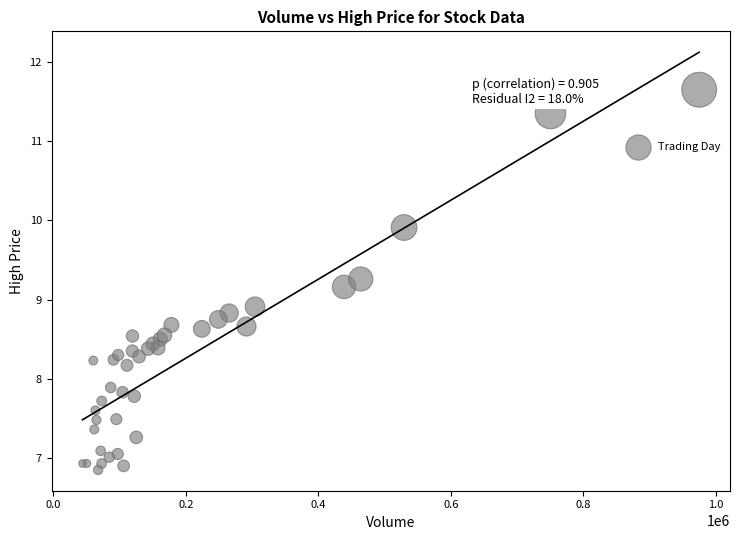

What Y value in the scatter plot is closest to 9?

8.9